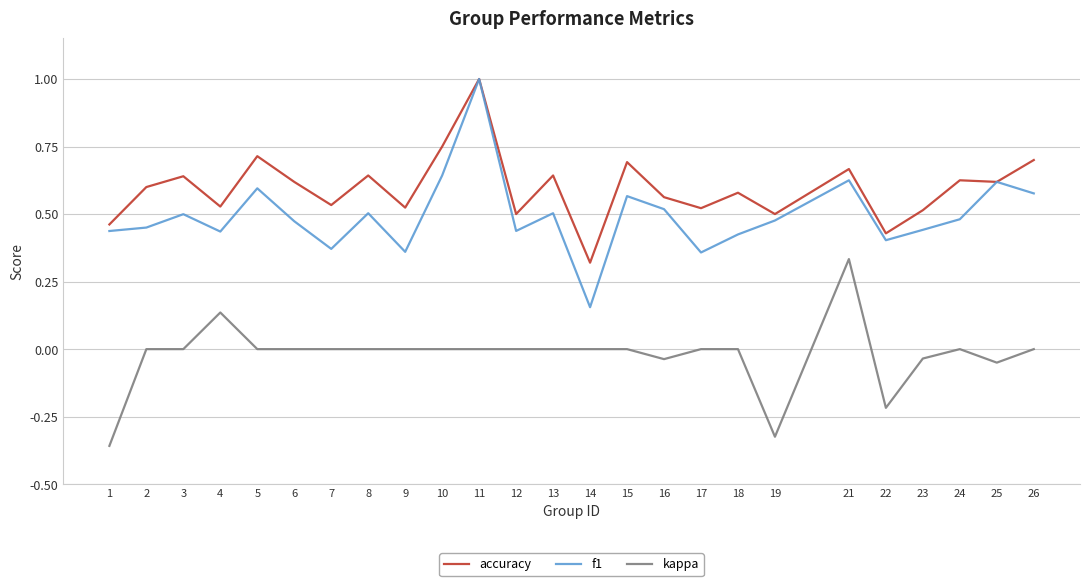

At which category is the sum across all series the highest?

11